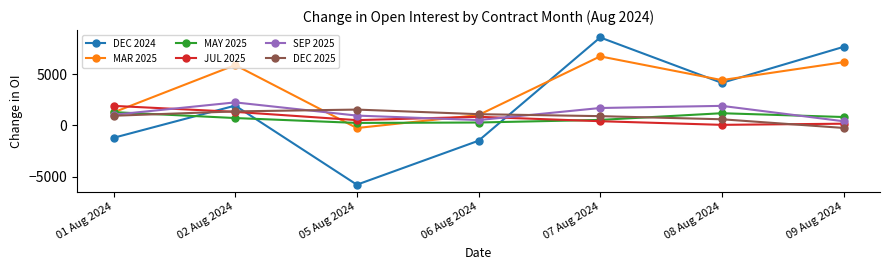

At which category does DEC 2025 reach its first local peak?

05 Aug 2024